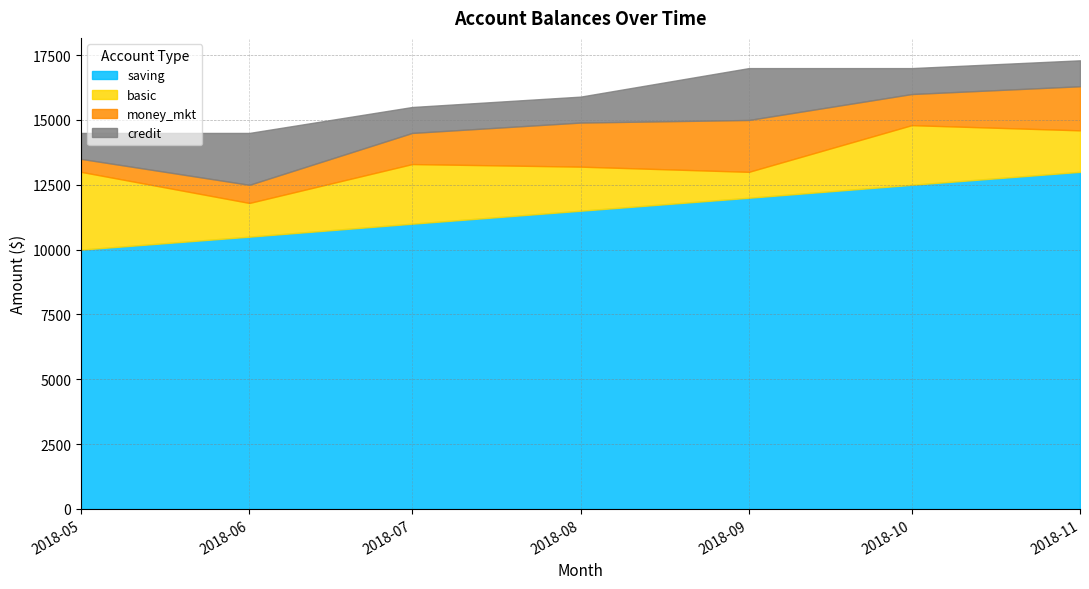

At which label does basic reach its minimum?

2018-09-01